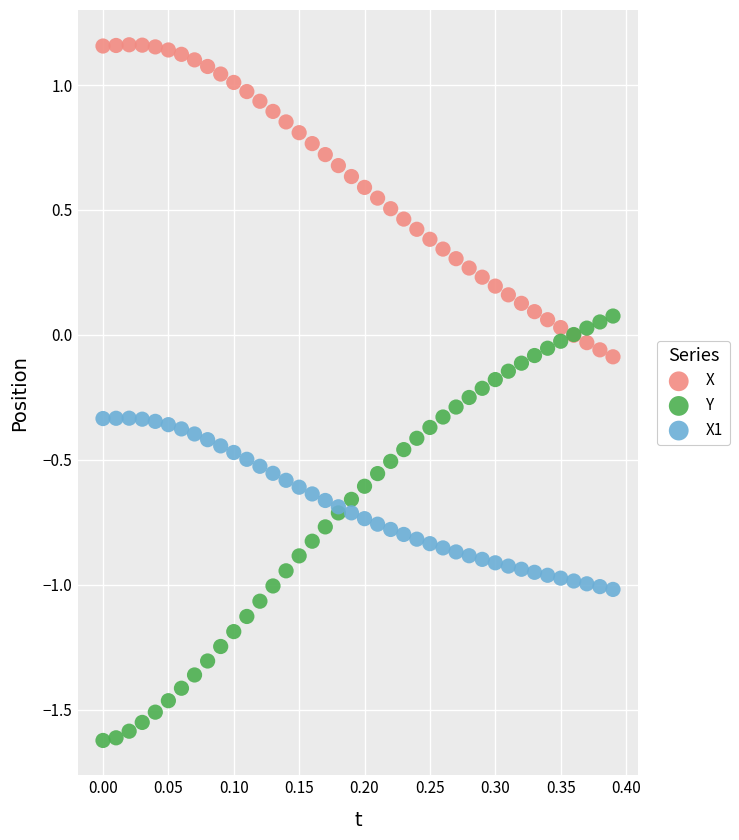

Which series reaches the maximum Y coordinate?

X